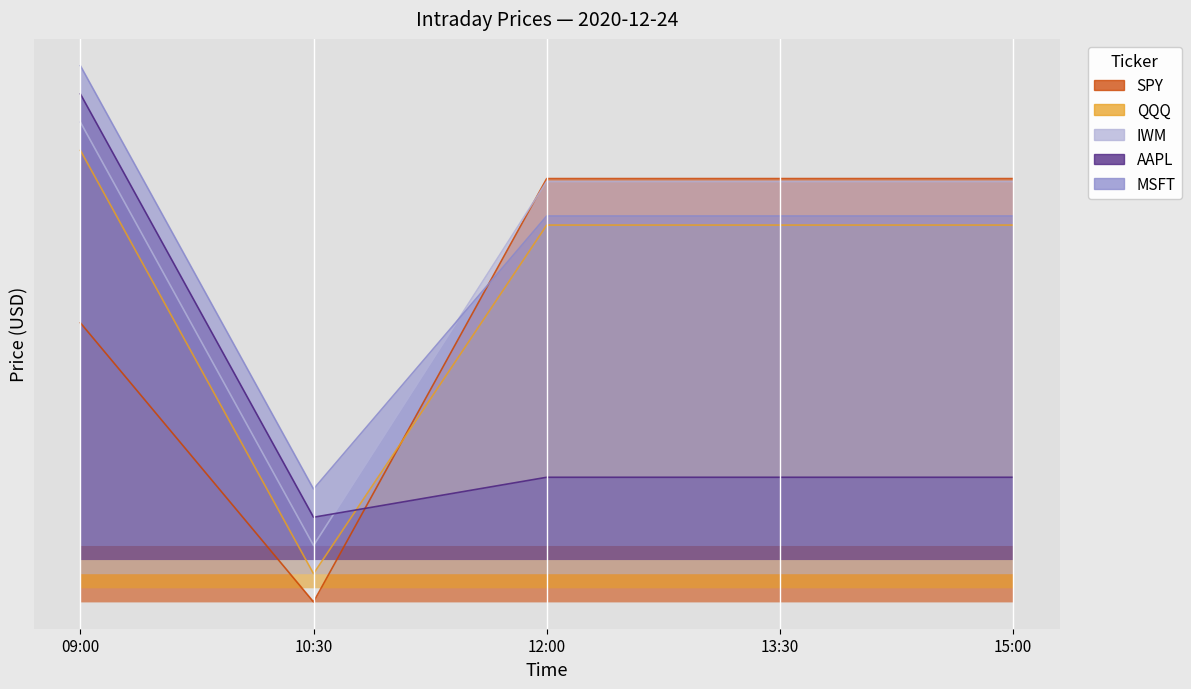

What is the average value of the QQQ series?

1.1